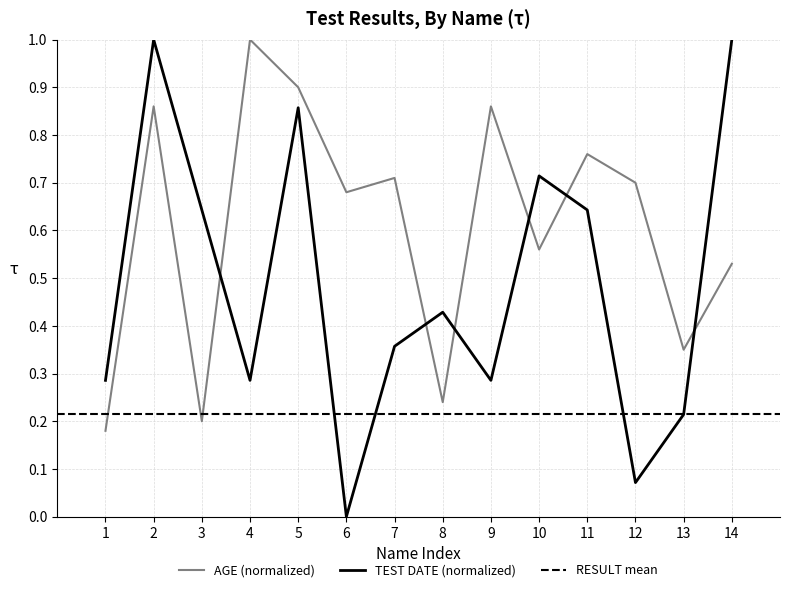

True or false: TEST DATE and AGE cross at least once.

True